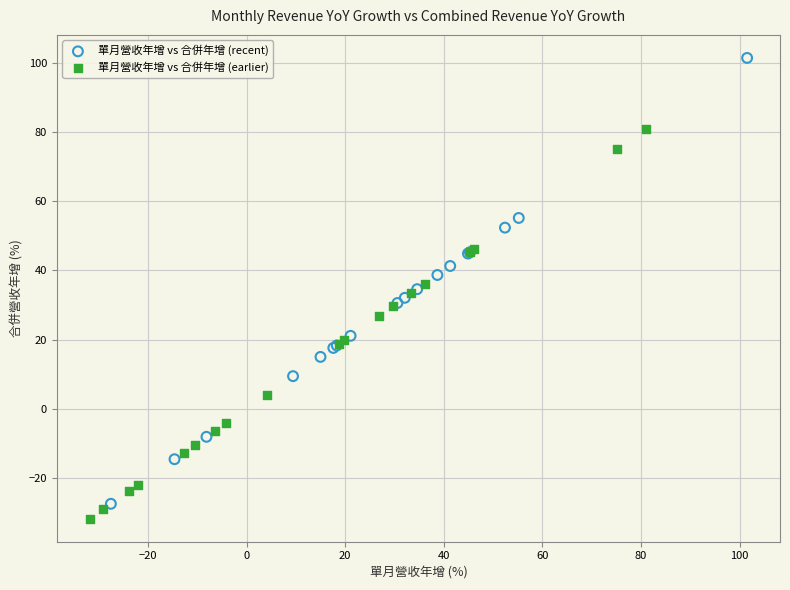

Which series has the widest spread of Y values?

單月營收年增 vs 合併年增 (recent)